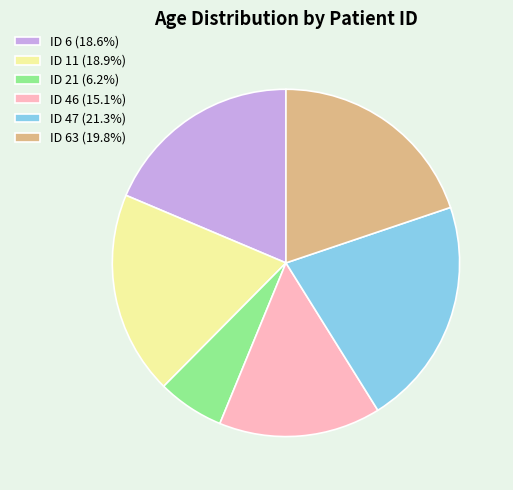

Is there a majority slice in this chart?

No